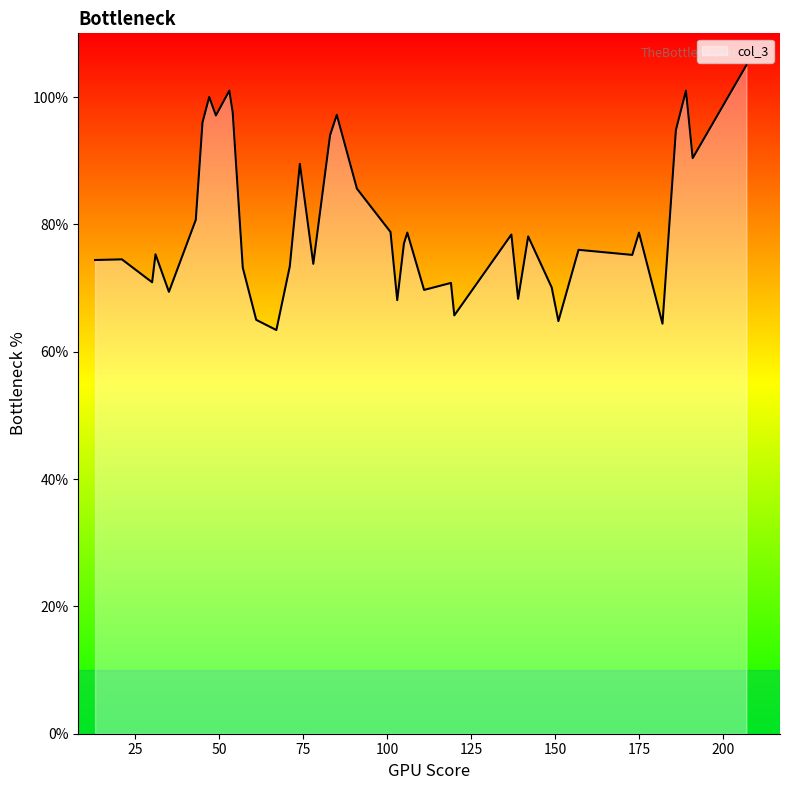

What is the smallest value displayed?

63.4